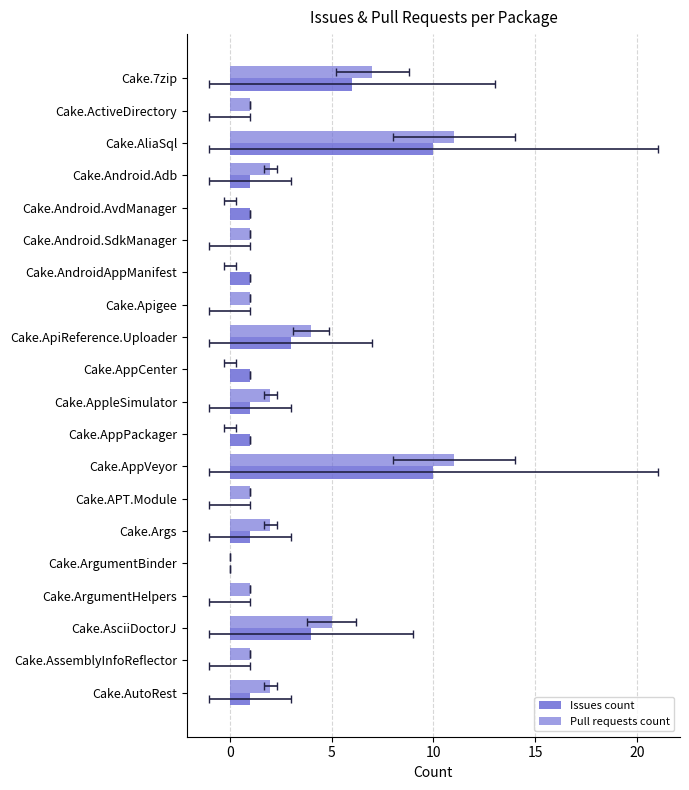

Rank the series by their average value, from highest to lowest.

Pull requests count, Issues count